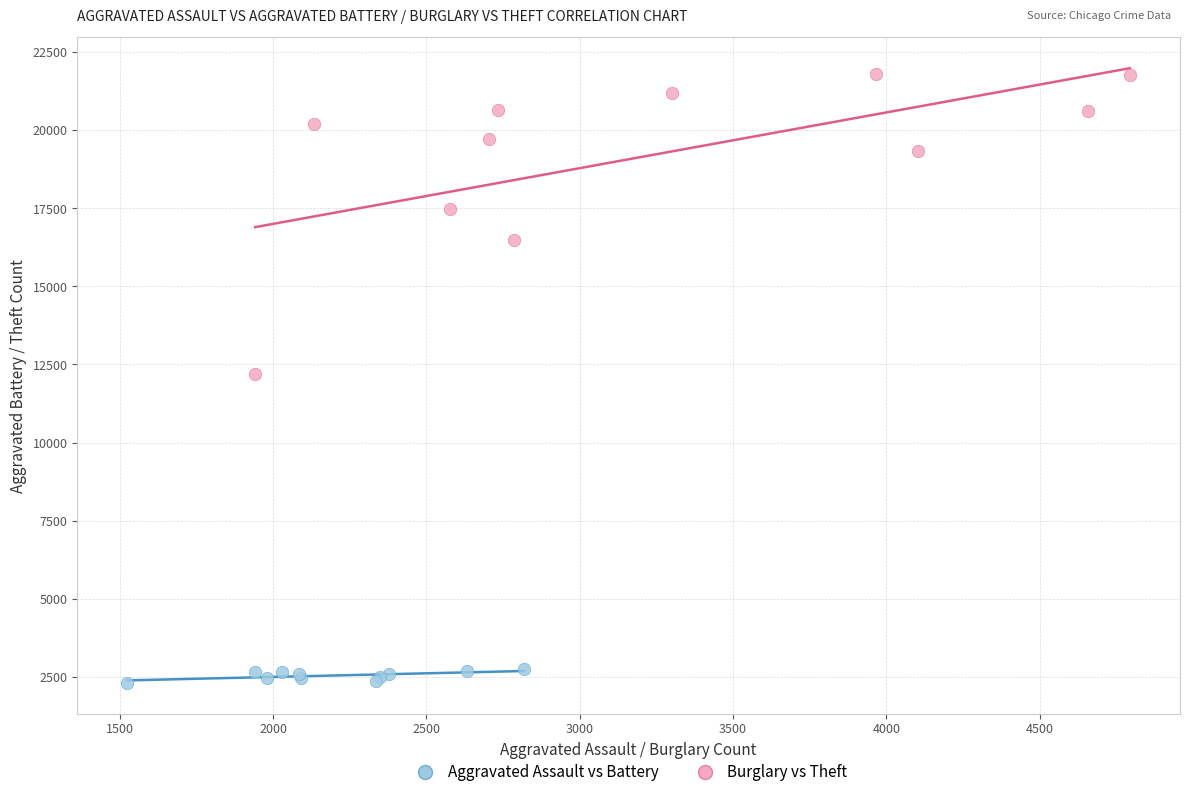

Which series reaches the minimum Y coordinate?

Aggravated Assault vs Battery